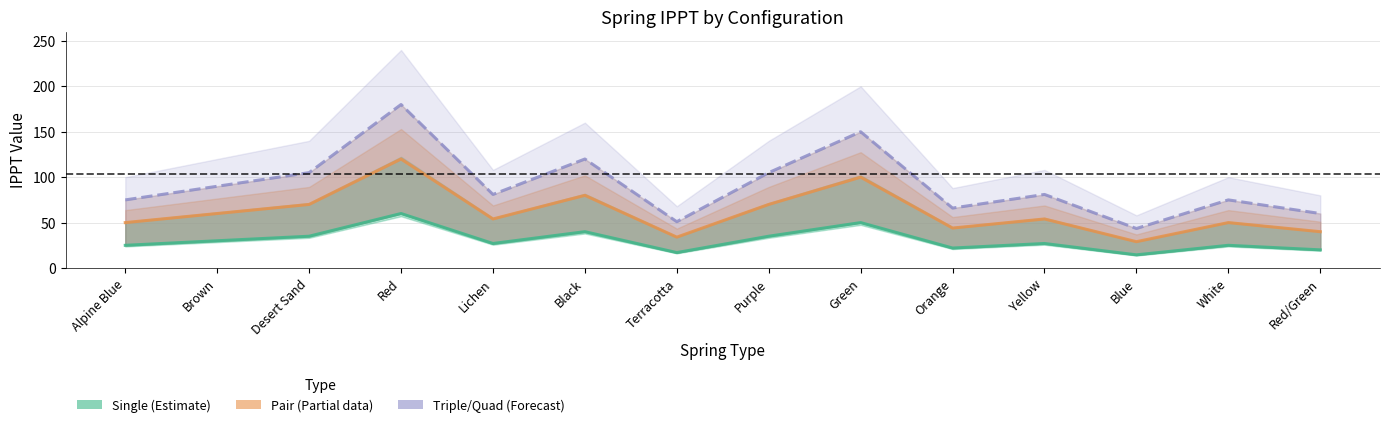

What is the difference between the second highest and minimum values in the Triple (Forecast) series?

106.5